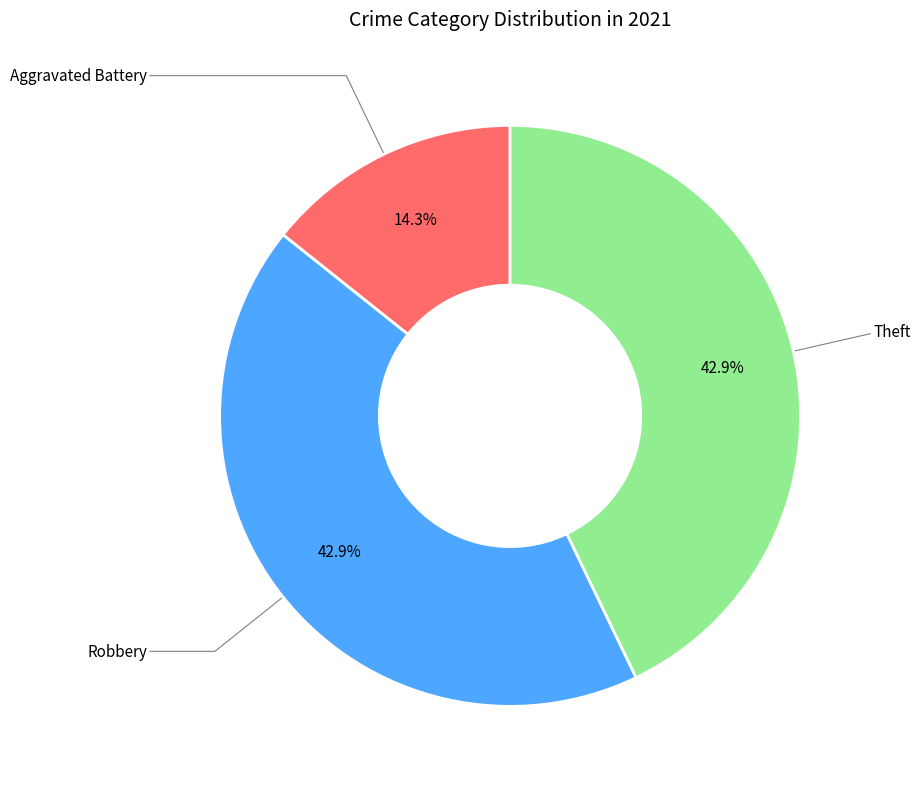

Is there any slice that represents more than half of the pie?

No